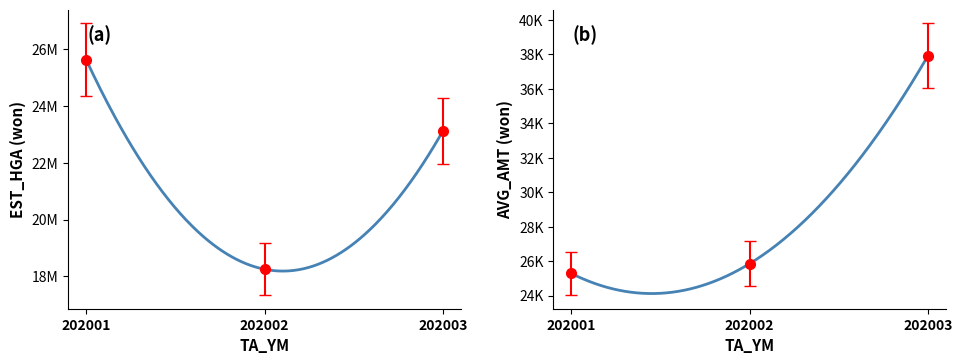

What value does the EST_HGA series have at 202003?

23125150.0